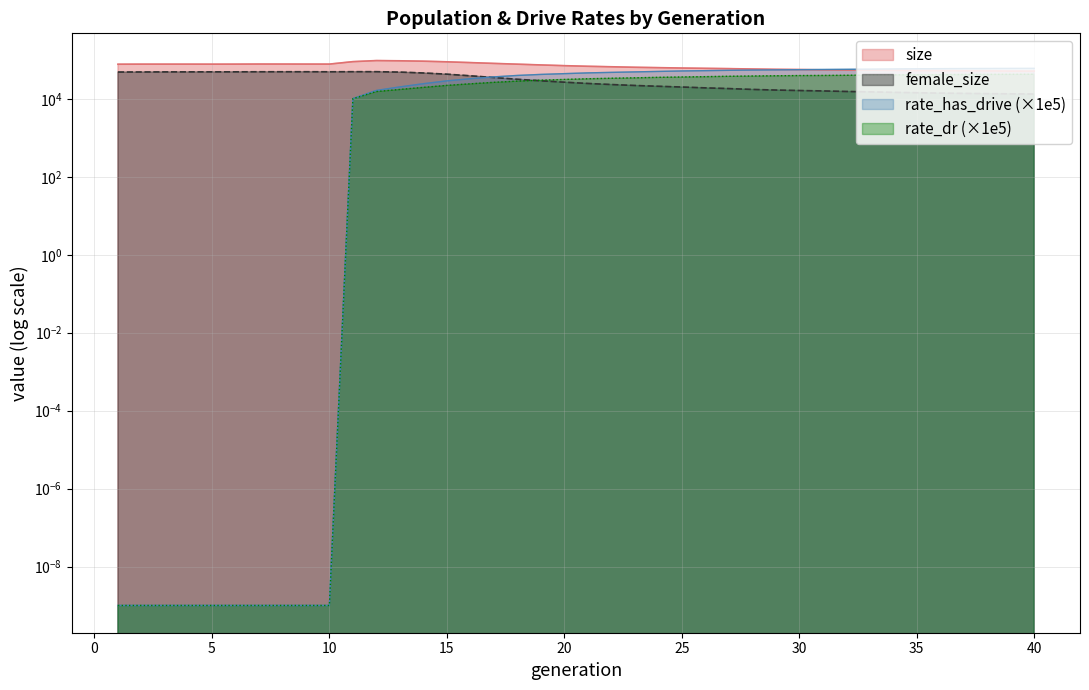

How many data points in rate_dr are less than 32945?

20